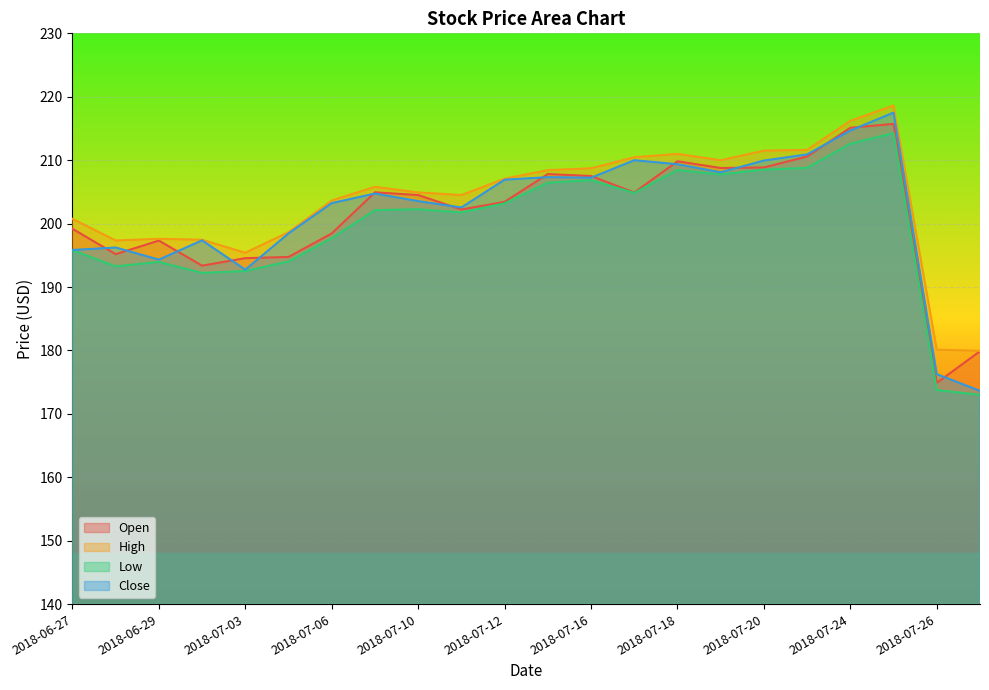

Which series has the largest range (max minus min)?

Close